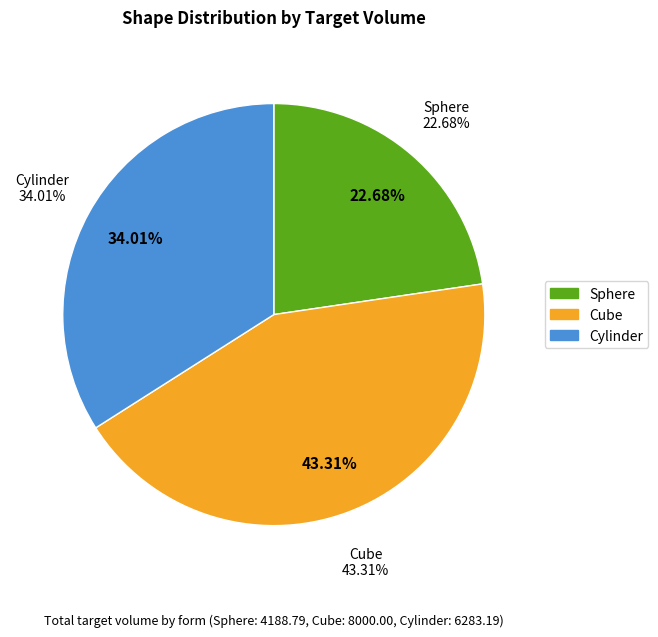

Which slice is the largest?

Cube